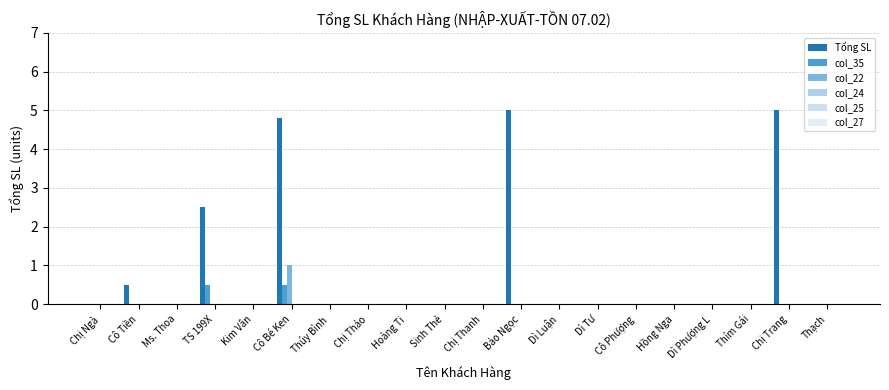

Which series has the widest spread of values?

Tổng SL